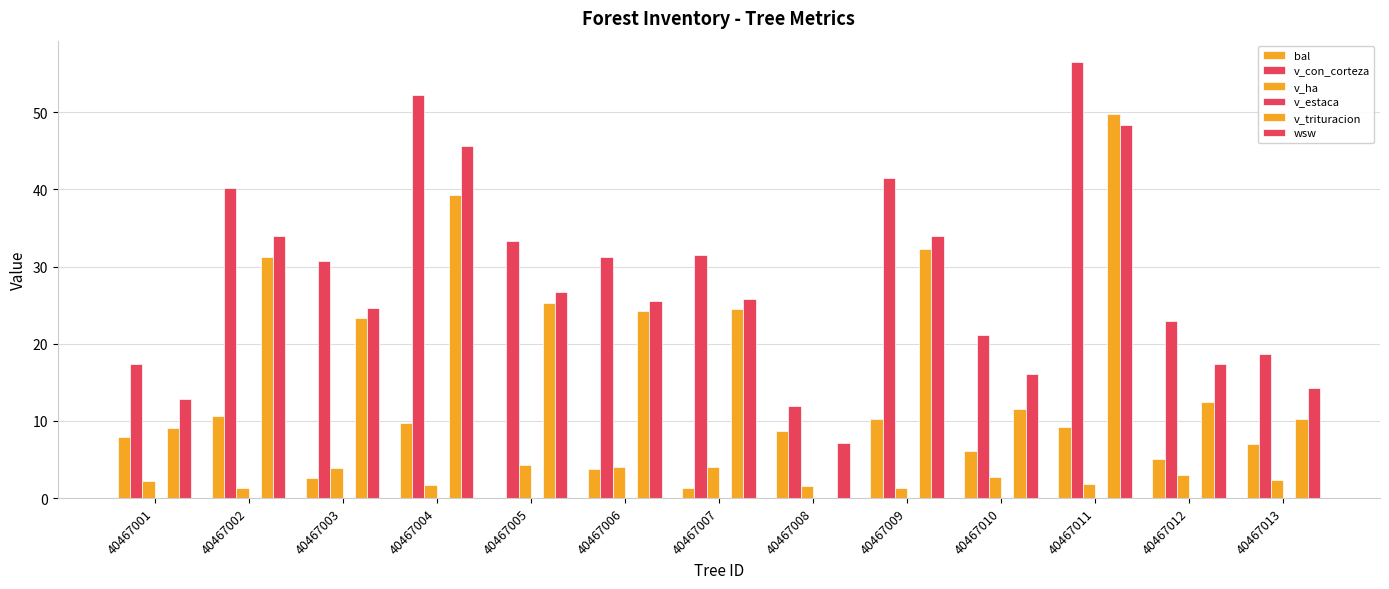

Does the chart contain stacked bars?

No